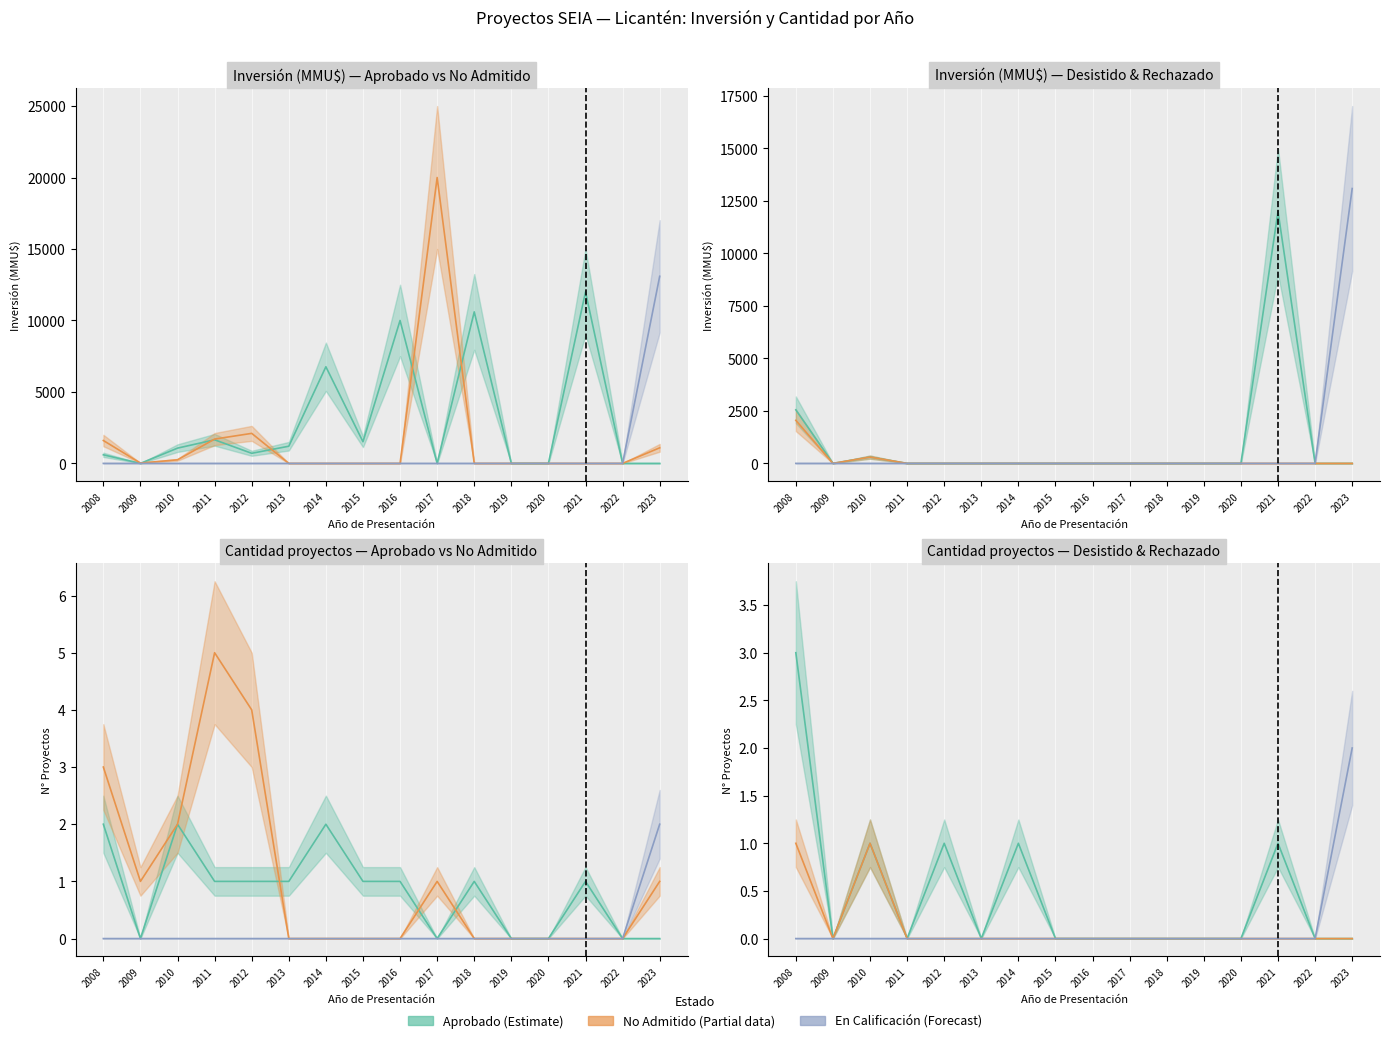

Does the chart display data point markers on the line(s)?

No